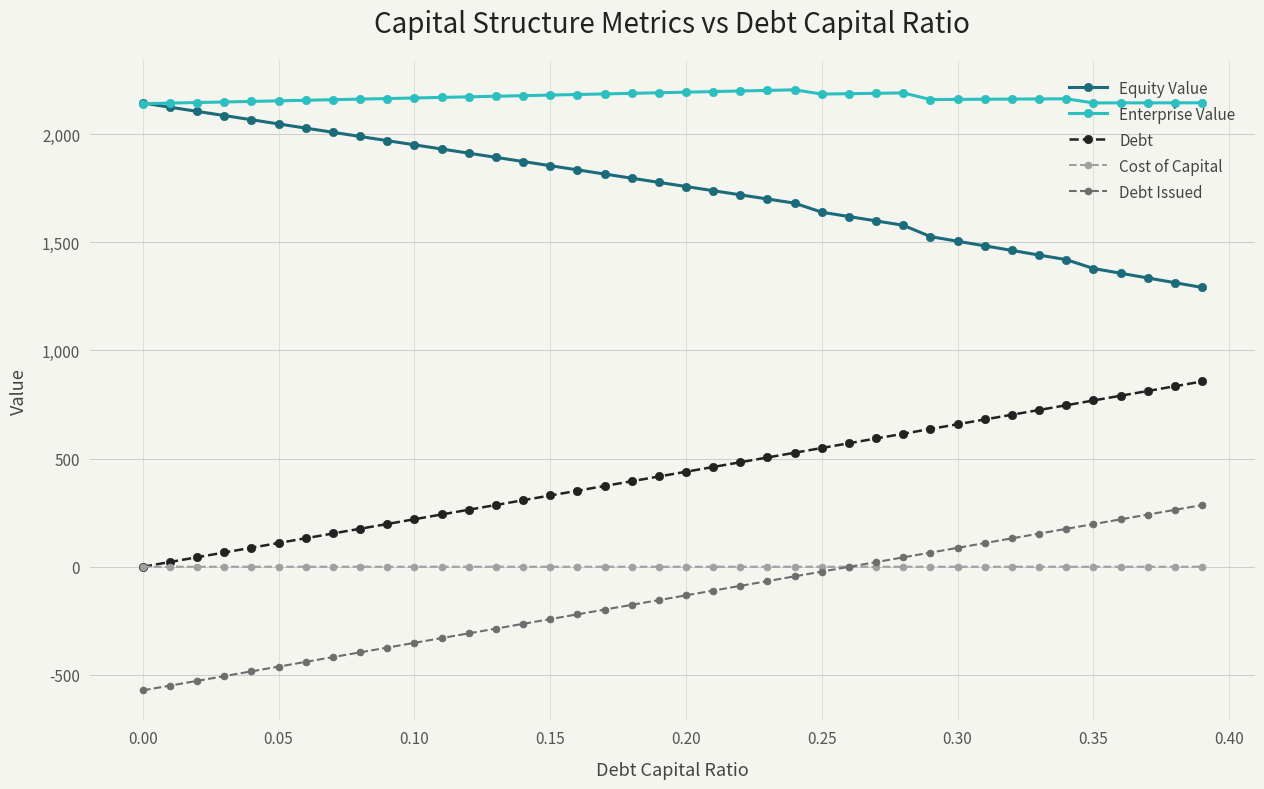

What is the value of the Debt point at the 31st from the left?

658.8